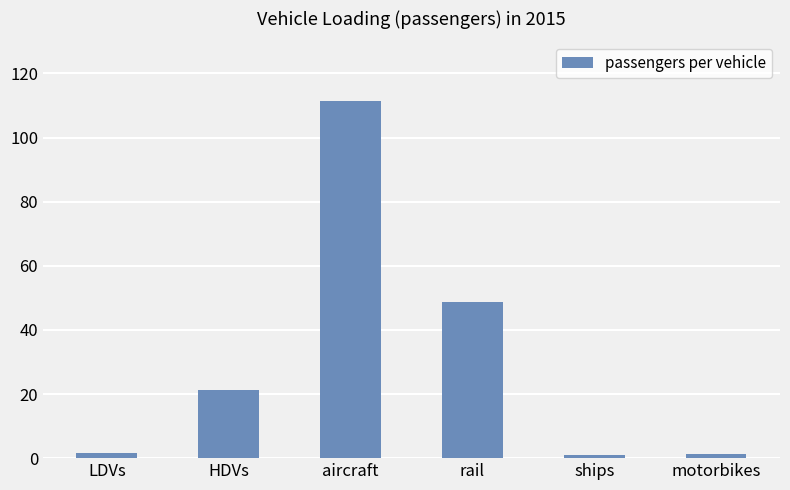

How many distinct data groups are displayed?

1